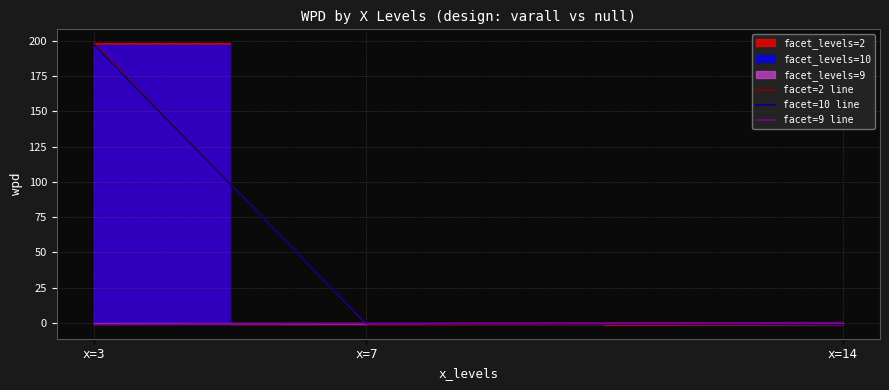

What is the spread (max minus min) of values at x=14?

1.4